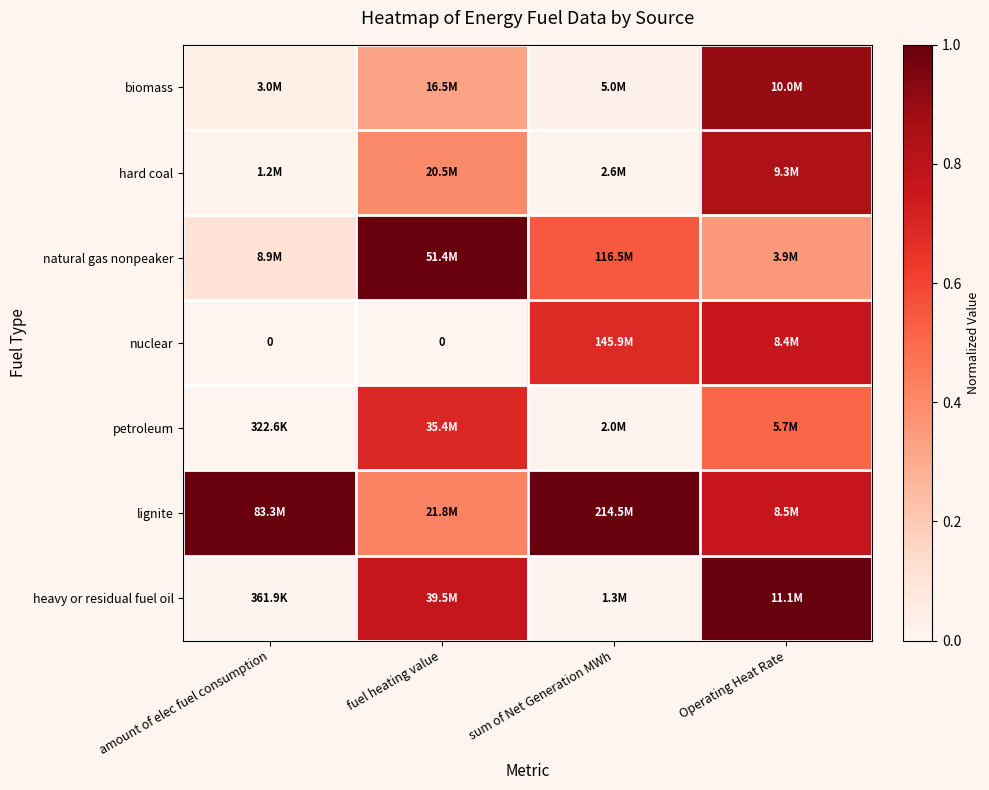

True or false: natural gas nonpeaker has a value of 0.4 at Operating Heat Rate.

True